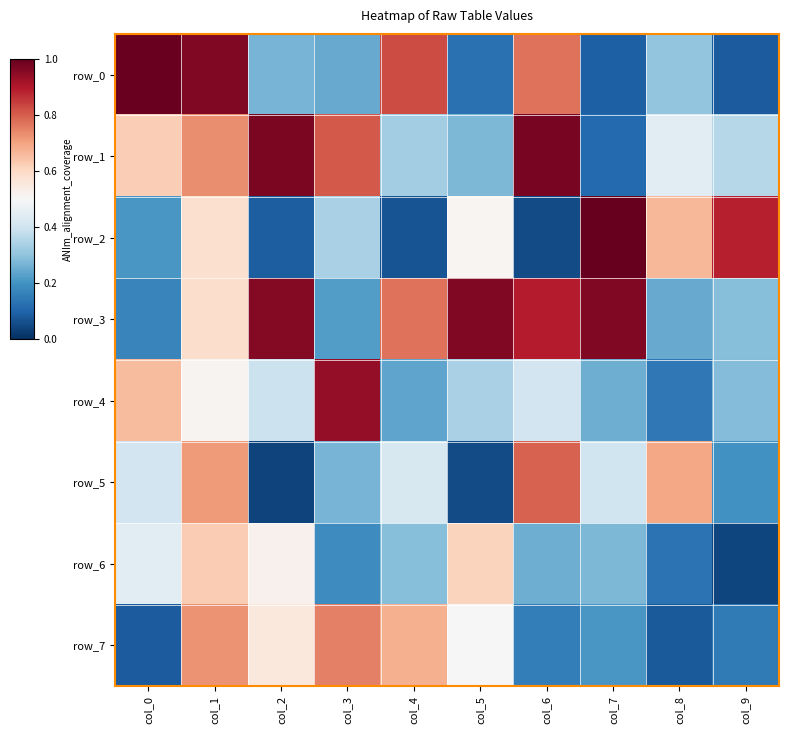

Rank the series by their maximum value, from highest to lowest.

row_2, row_0, row_1, row_3, row_4, row_5, row_7, row_6